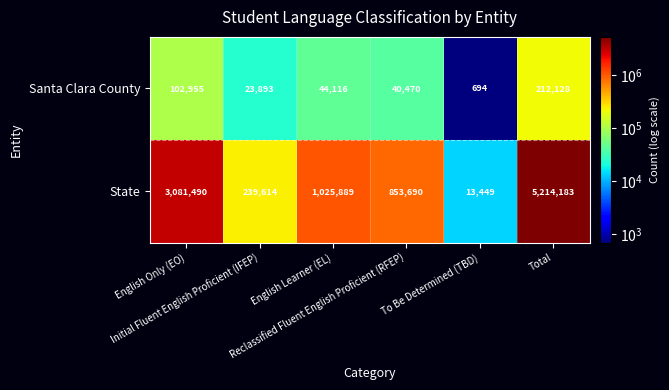

Which series has the widest spread of values?

State